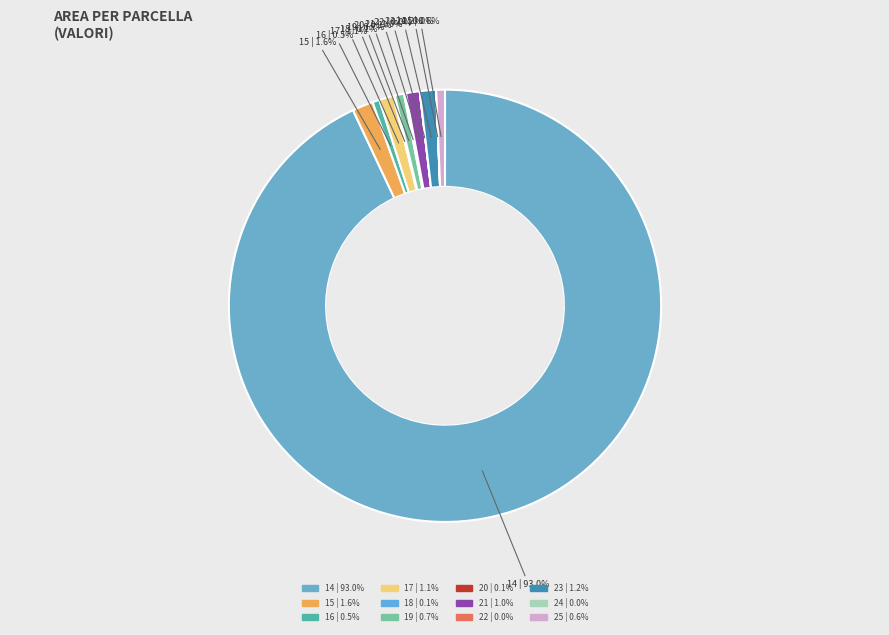

Which slice represents more than half of the pie?

14